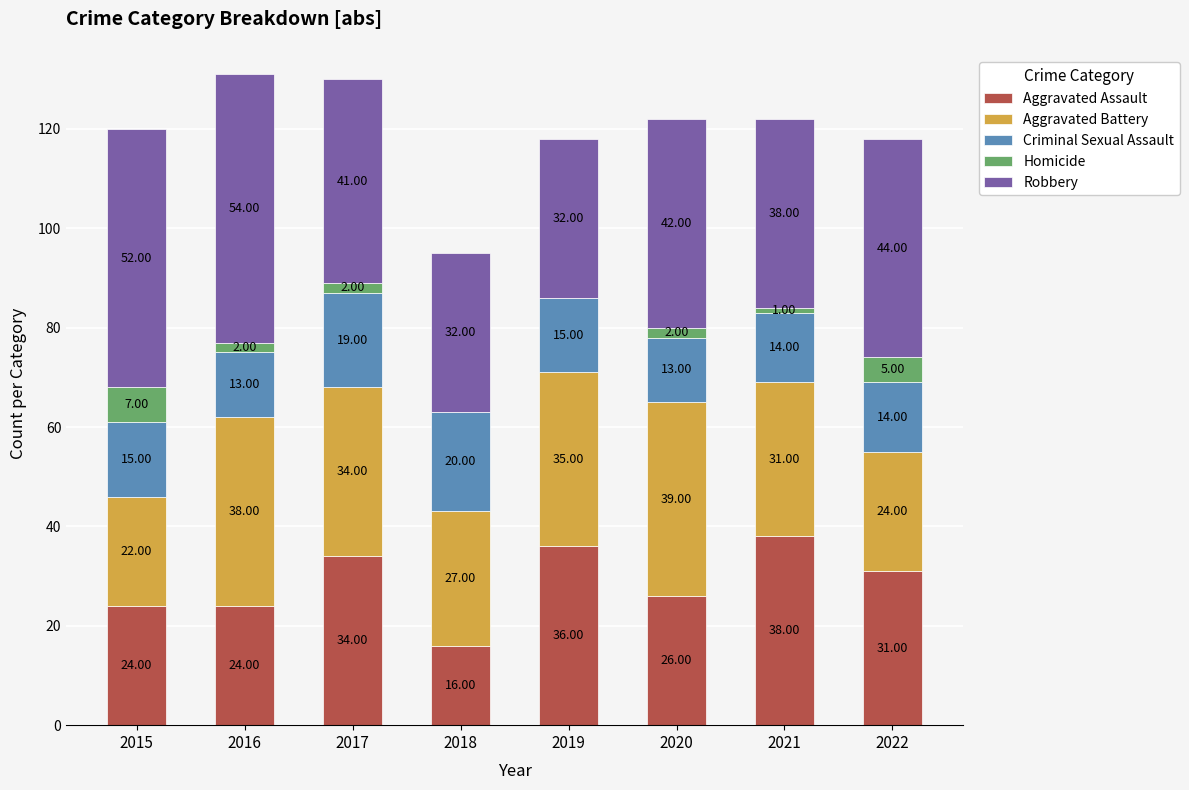

At which category is the sum across all series the highest?

2016